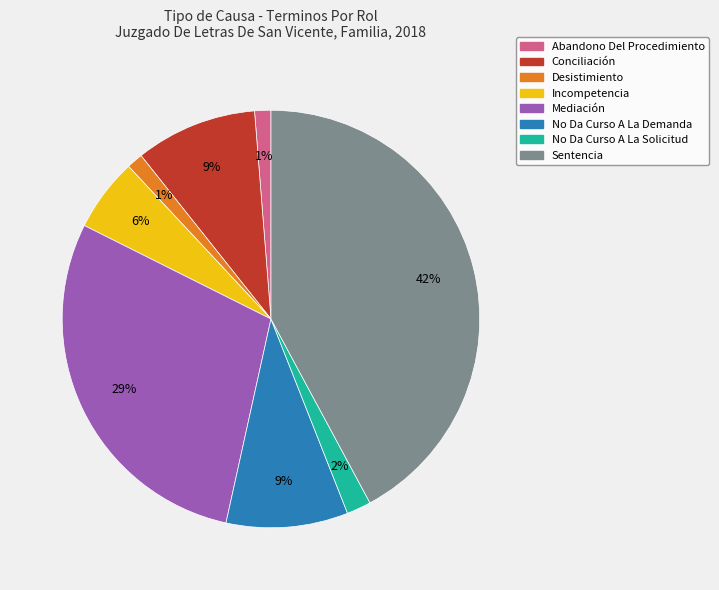

To the nearest percent, what is the difference between the No Da Curso A La Demanda and Sentencia slice percentages?

33%